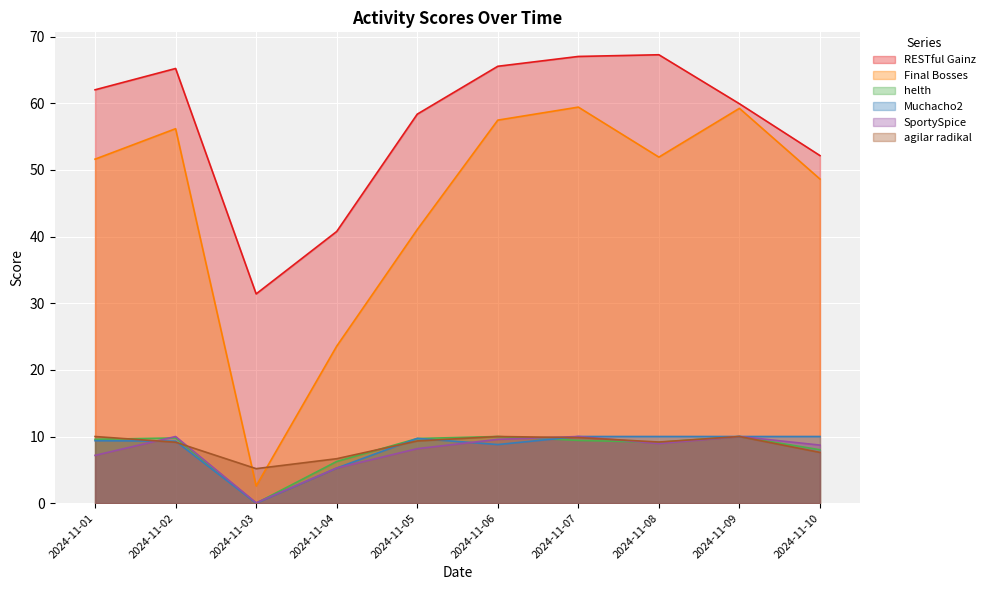

Reading left to right, list all the values displayed in this chart.

RESTful Gainz: 62.0	65.2	31.4	40.8	58.4	65.5	67.0	67.3	59.9	52.1
Final Bosses: 51.6	56.2	2.6	23.6	41.0	57.5	59.4	51.9	59.2	48.6
helth: 9.6	9.8	0.0	6.3	9.7	10.0	9.4	9.1	10.0	8.0
Muchacho2: 9.4	9.3	0.0	5.3	9.7	8.8	10.0	10.0	10.0	10.0
SportySpice: 7.2	10.0	0.1	5.3	8.2	9.6	10.0	8.9	10.0	8.7
agilar radikal: 10.0	9.1	5.2	6.7	9.3	10.0	9.8	9.2	10.0	7.6